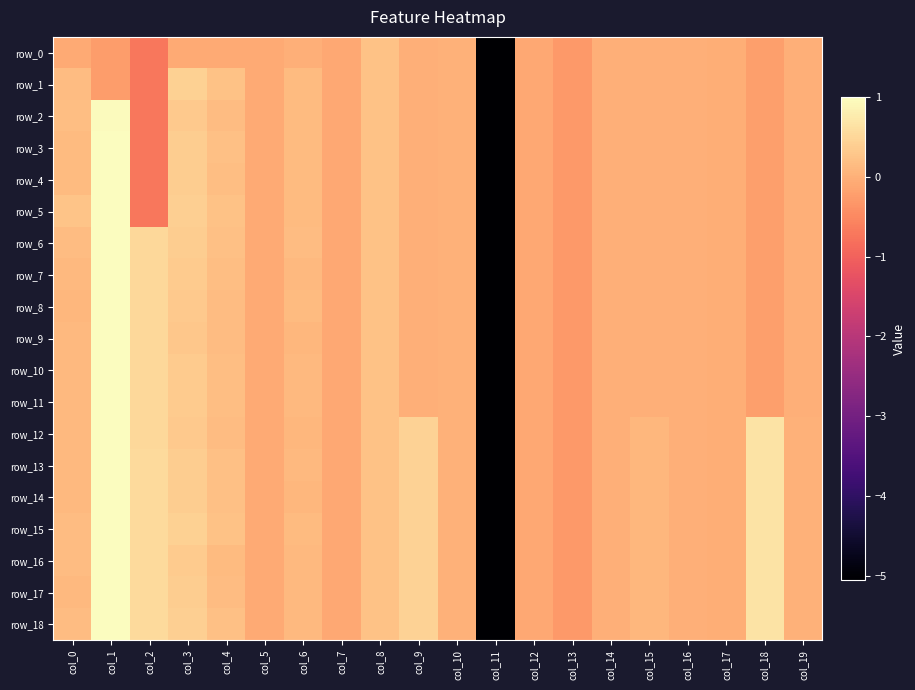

How many values in row_9 are below zero?

11